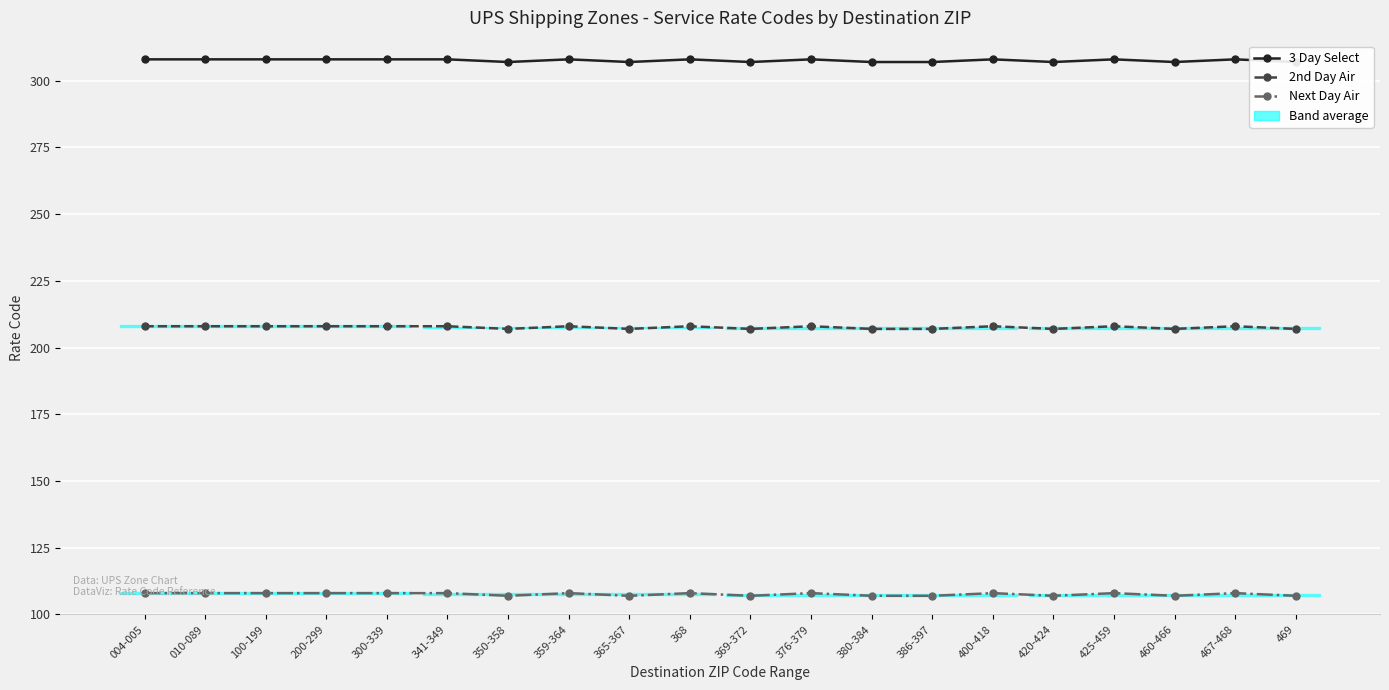

What is the sum of the Next Day Air values at 368 and 369-372?

215